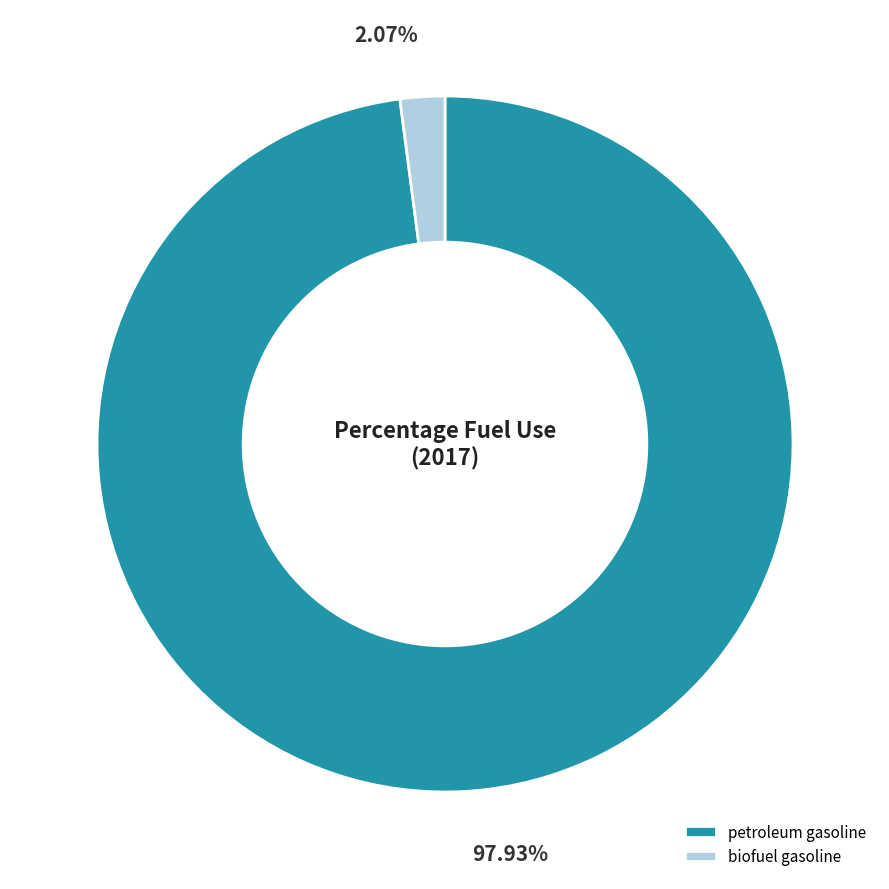

To the nearest percent, what is the average slice percentage?

50%